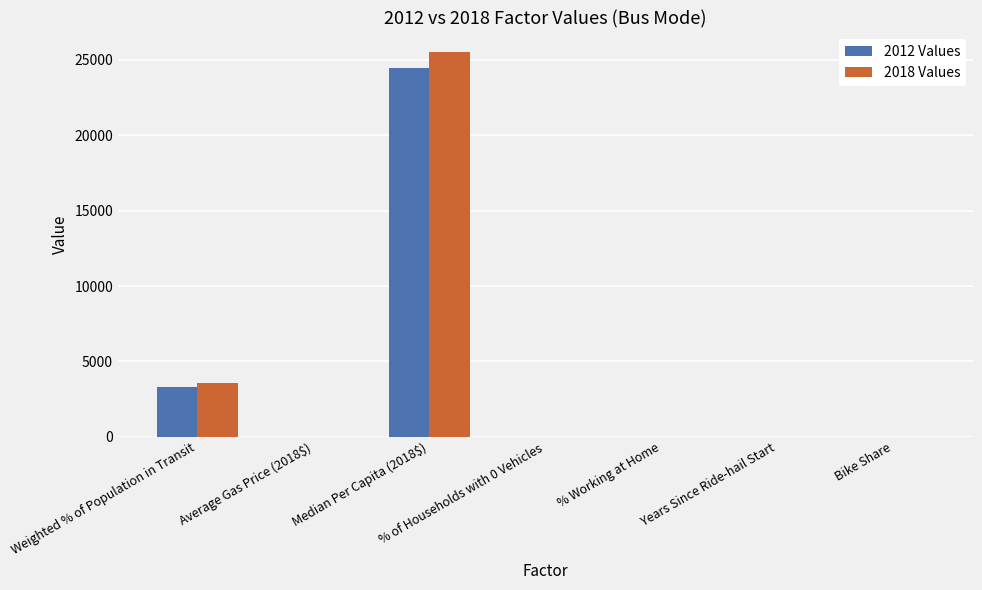

How many distinct data groups are displayed?

2